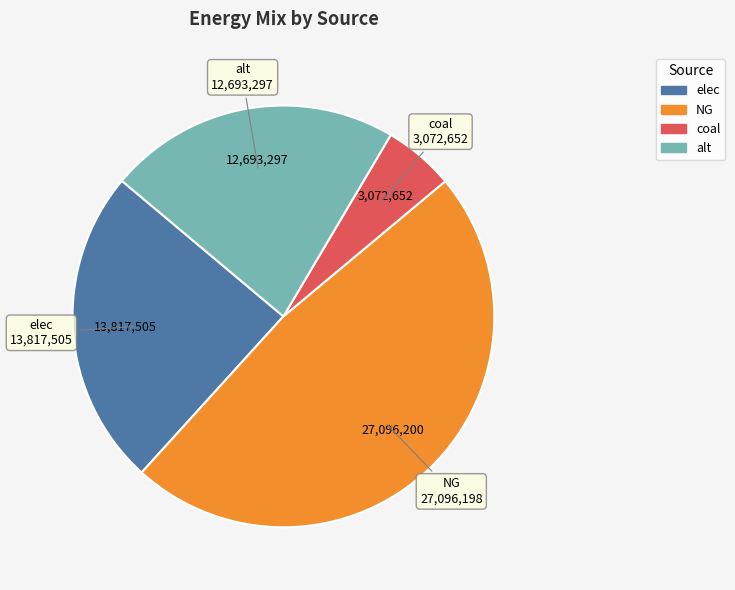

The NG slice represents 35% of the pie. True or false?

False